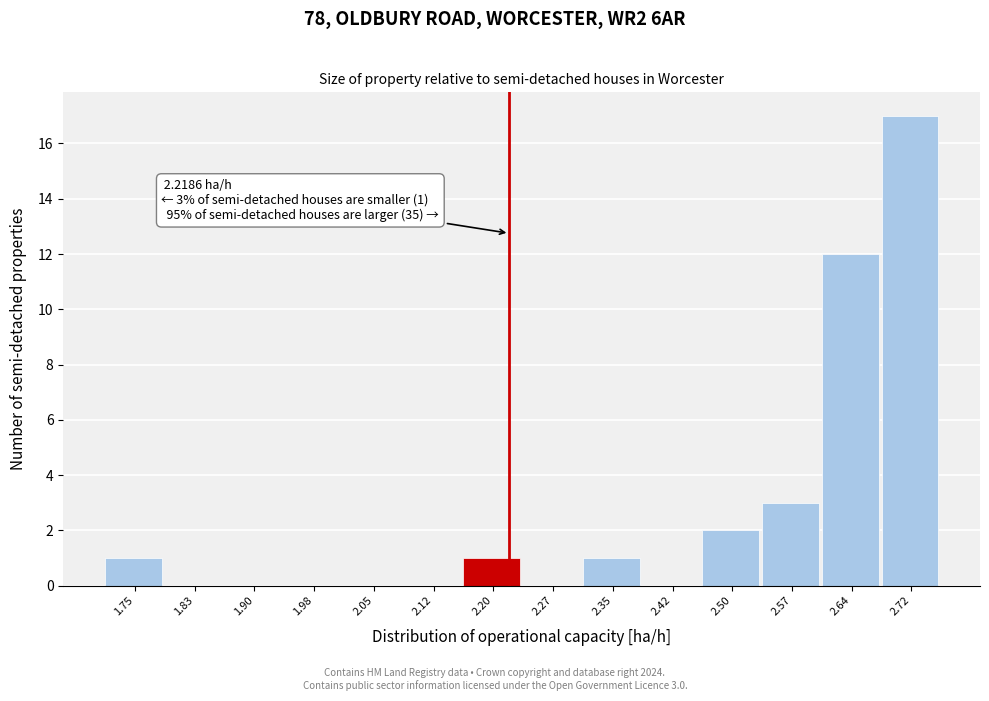

Which range on the x-axis has the tallest bar?

2.68 to 2.75